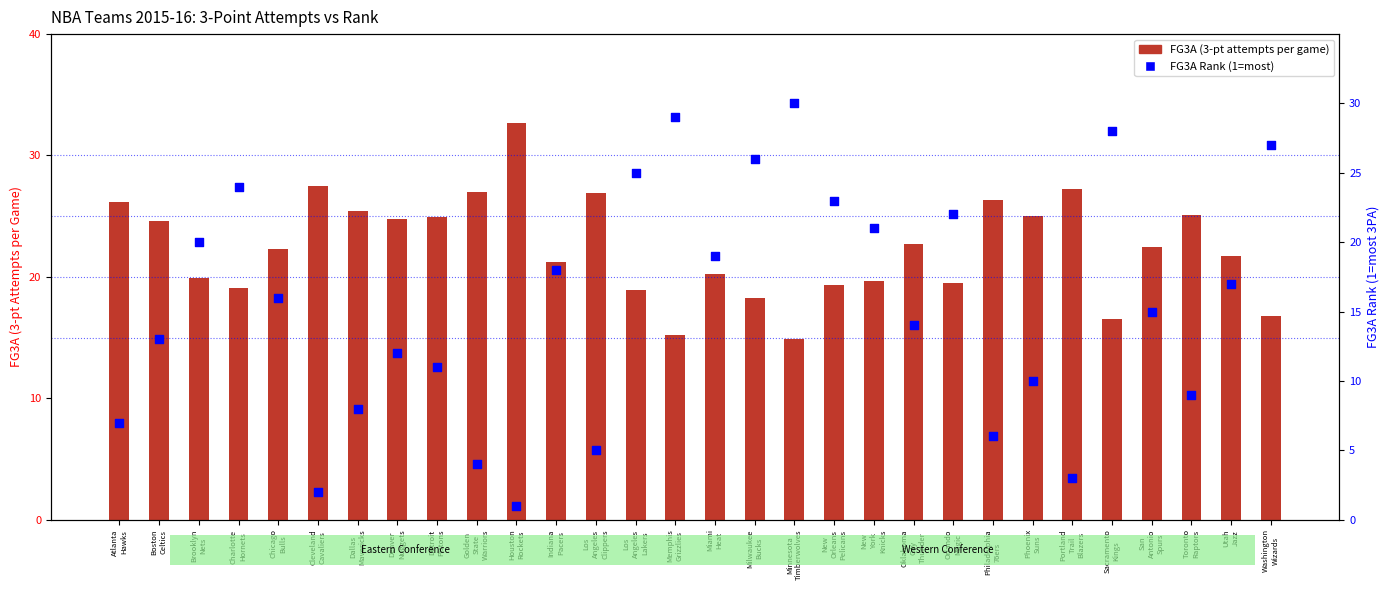

At how many categories does at least one series exceed 8?

30